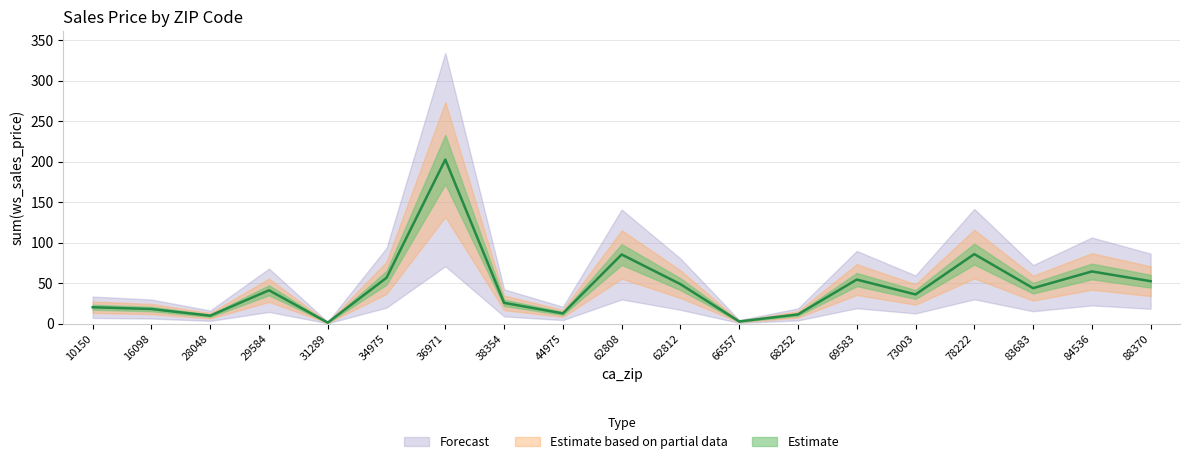

Rank the categories by value from lowest to highest.

31289, 66557, 28048, 68252, 44975, 16098, 10150, 38354, 73003, 29584, 83683, 62812, 88370, 69583, 34975, 84536, 62808, 78222, 36971